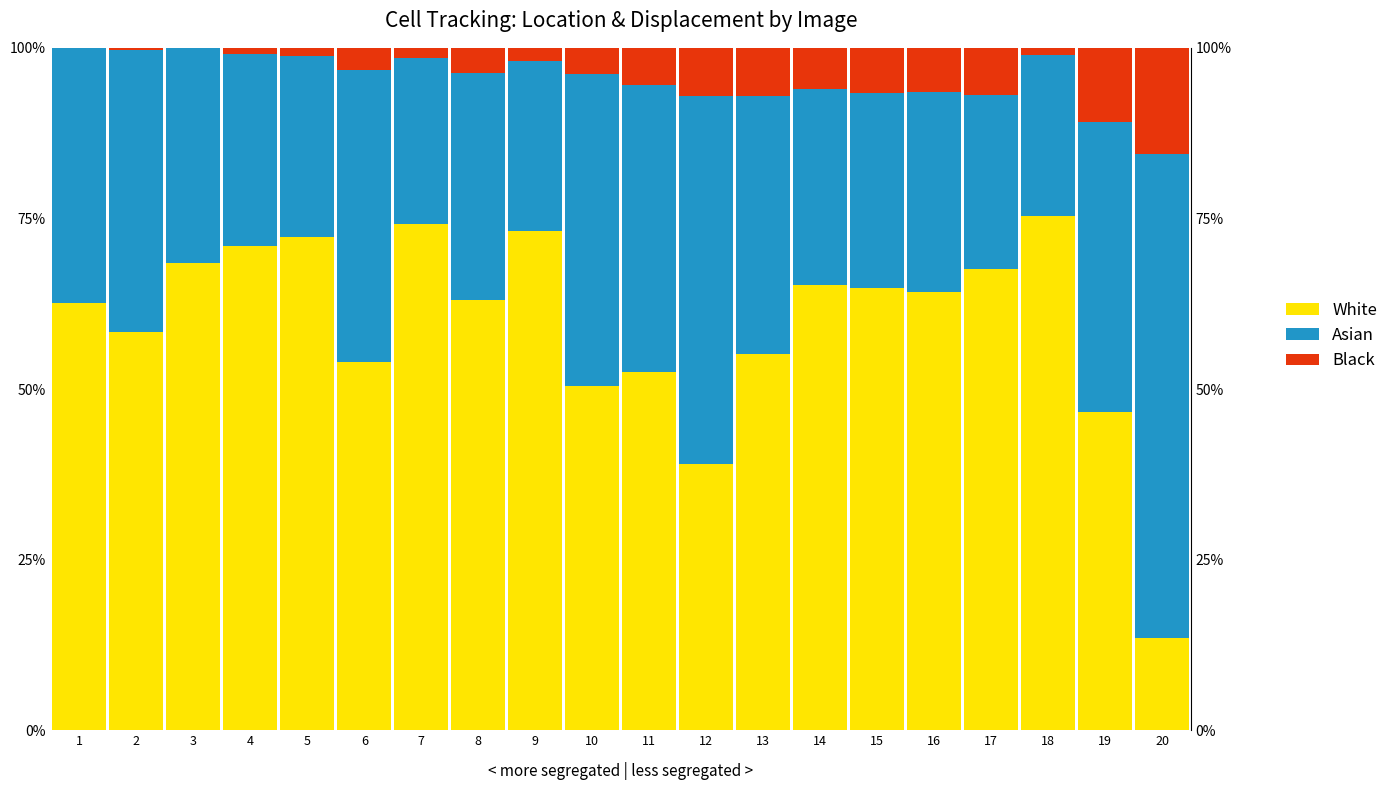

Which has a higher value, 10 or 7?

7